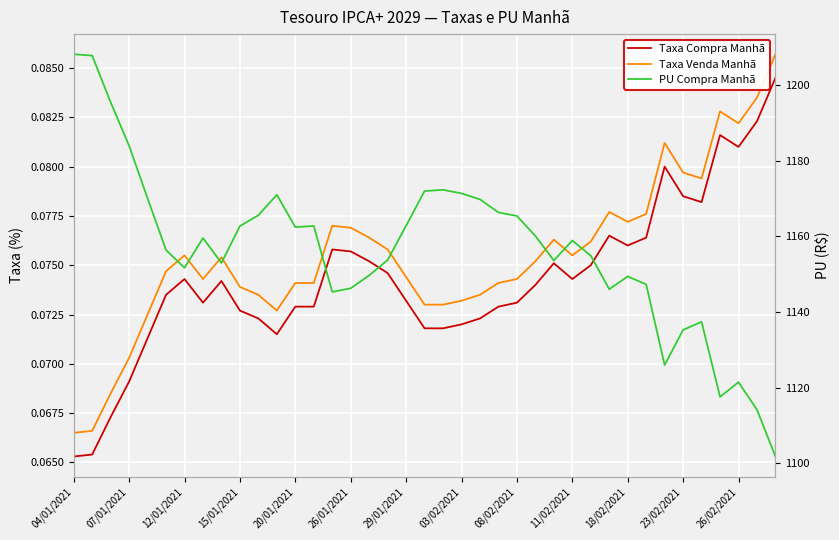

Reading left to right, transcribe all the data shown in this chart.

Taxa Compra Manhã: 0.1	0.1	0.1	0.1	0.1	0.1	0.1	0.1	0.1	0.1	0.1	0.1	0.1	0.1	0.1	0.1	0.1	0.1	0.1	0.1	0.1	0.1	0.1	0.1	0.1	0.1	0.1	0.1	0.1	0.1	0.1	0.1	0.1	0.1	0.1	0.1	0.1	0.1	0.1
Taxa Venda Manhã: 0.1	0.1	0.1	0.1	0.1	0.1	0.1	0.1	0.1	0.1	0.1	0.1	0.1	0.1	0.1	0.1	0.1	0.1	0.1	0.1	0.1	0.1	0.1	0.1	0.1	0.1	0.1	0.1	0.1	0.1	0.1	0.1	0.1	0.1	0.1	0.1	0.1	0.1	0.1
PU Compra Manhã: 1208.3	1207.9	1195.5	1184.0	1170.1	1156.4	1151.7	1159.6	1153.0	1162.8	1165.6	1171.0	1162.5	1162.8	1145.3	1146.3	1149.7	1153.8	1162.9	1172.0	1172.3	1171.4	1169.8	1166.4	1165.4	1160.1	1153.6	1158.9	1154.9	1146.0	1149.4	1147.3	1126.0	1135.3	1137.4	1117.5	1121.4	1114.1	1101.8